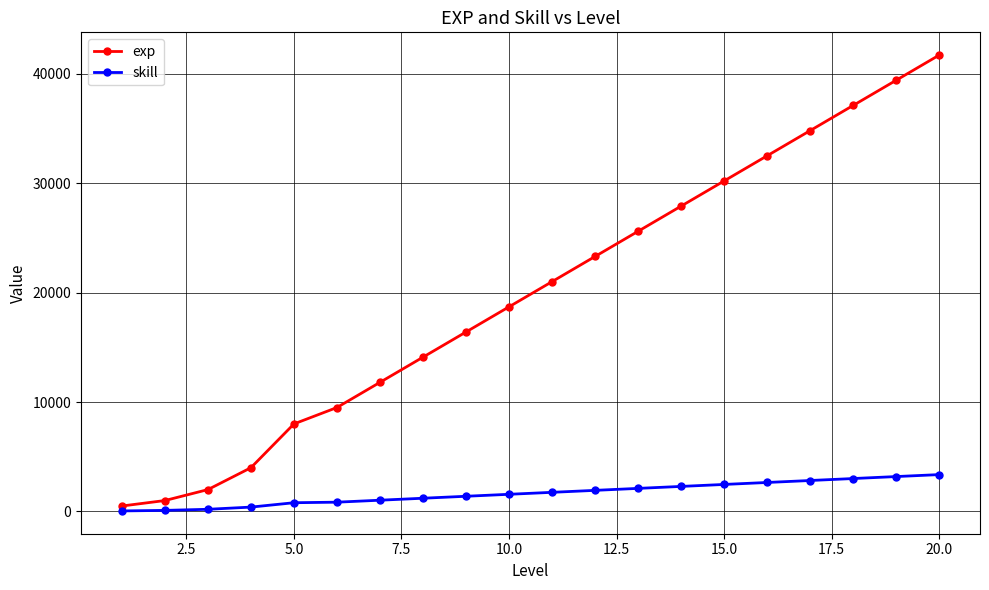

List the series in order of their peak value, lowest first.

skill, exp